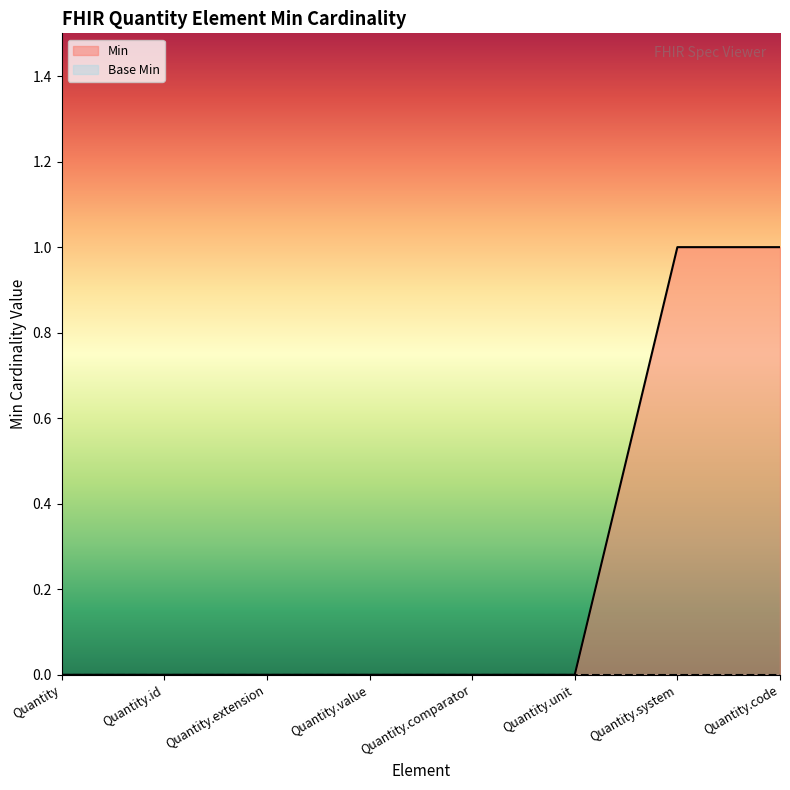

List the labels in order of value, largest first.

Quantity.system, Quantity.code, Quantity, Quantity.id, Quantity.extension, Quantity.value, Quantity.comparator, Quantity.unit